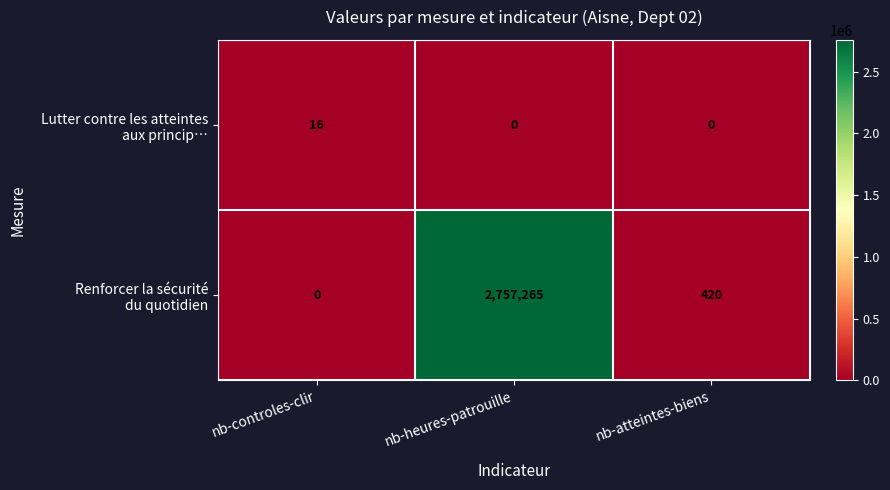

What is the total value across all series at nb-heures-patrouille?

2757265